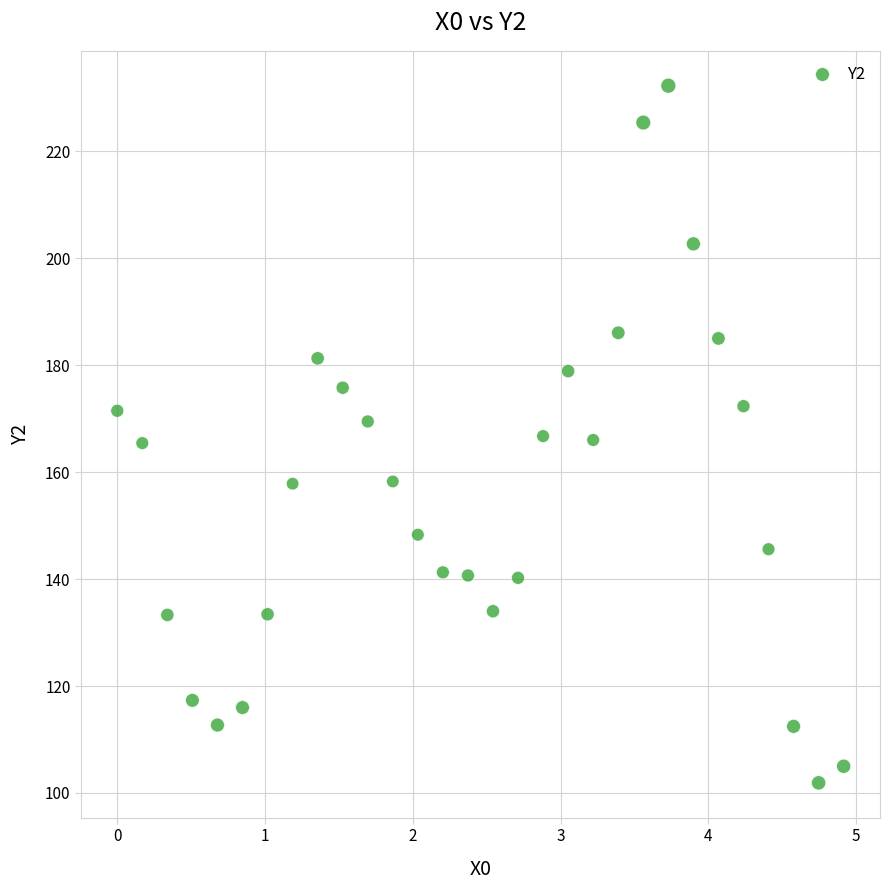

What is the range of X values (max minus min)?

4.9